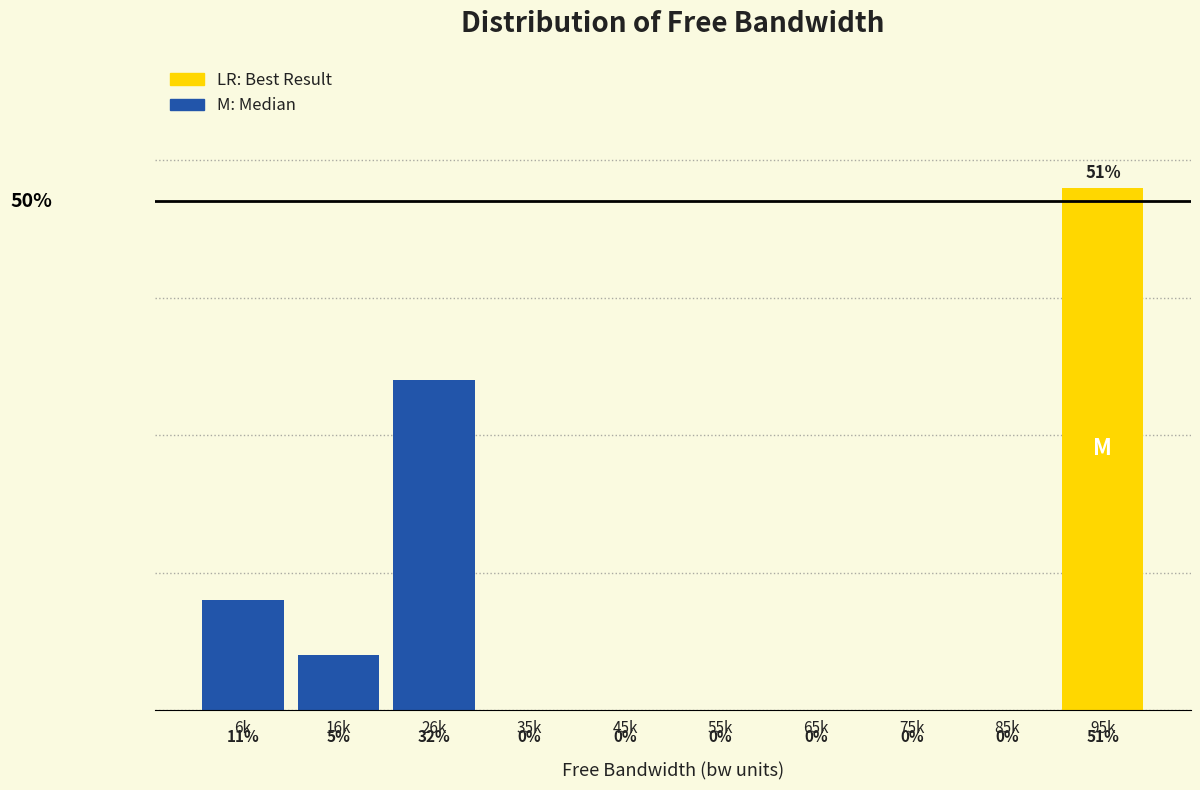

Between 26k and 16k, which is larger?

26k